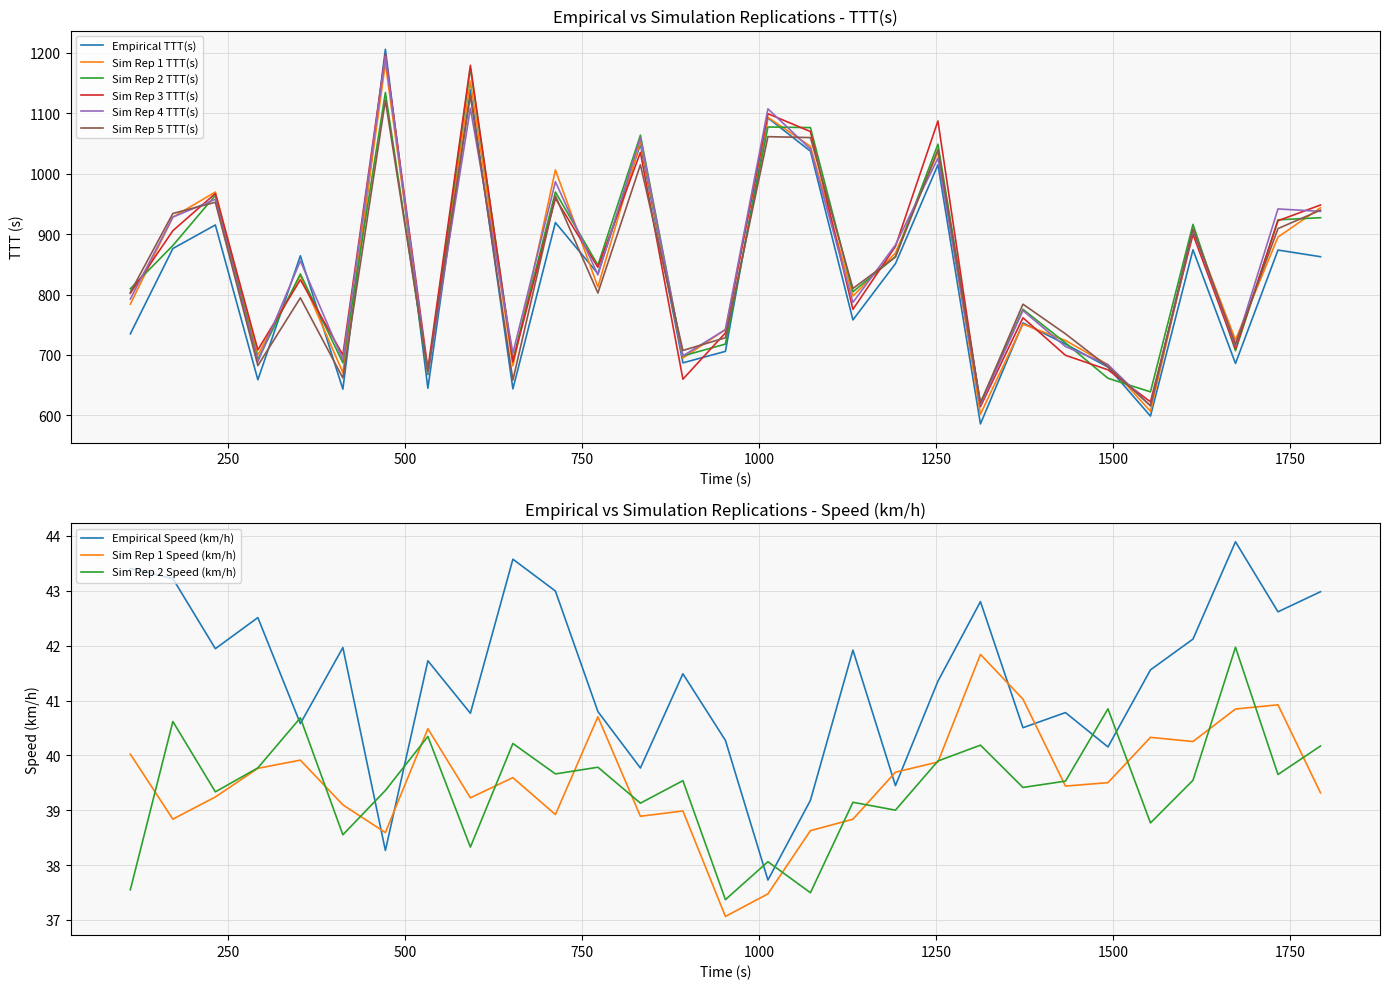

Read the Sim Rep 4 TTT(s) value at 832.5.

1059.5